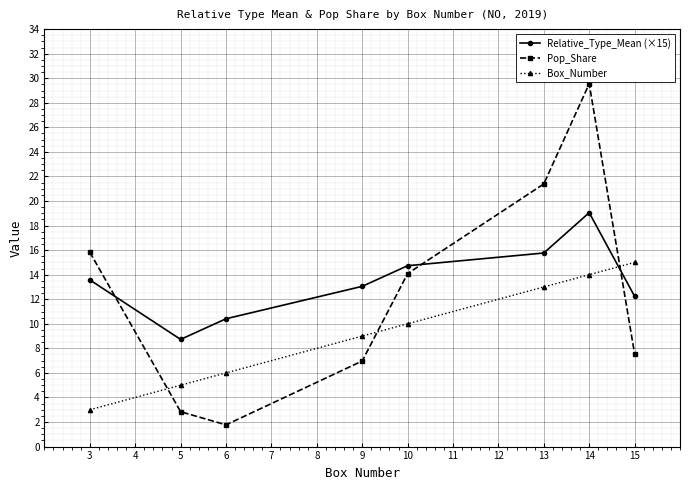

Rank the categories by Pop_Share value from highest to lowest.

14, 13, 3, 10, 15, 9, 5, 6